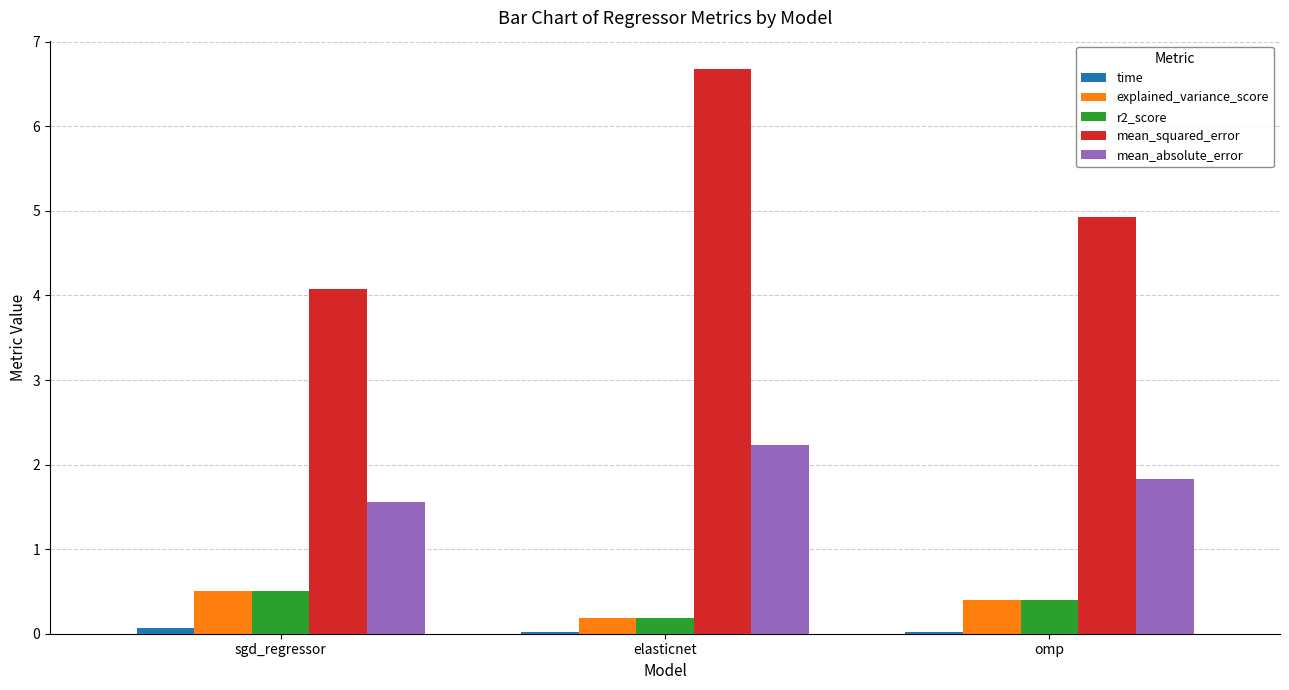

At which category is the sum across all series the highest?

elasticnet